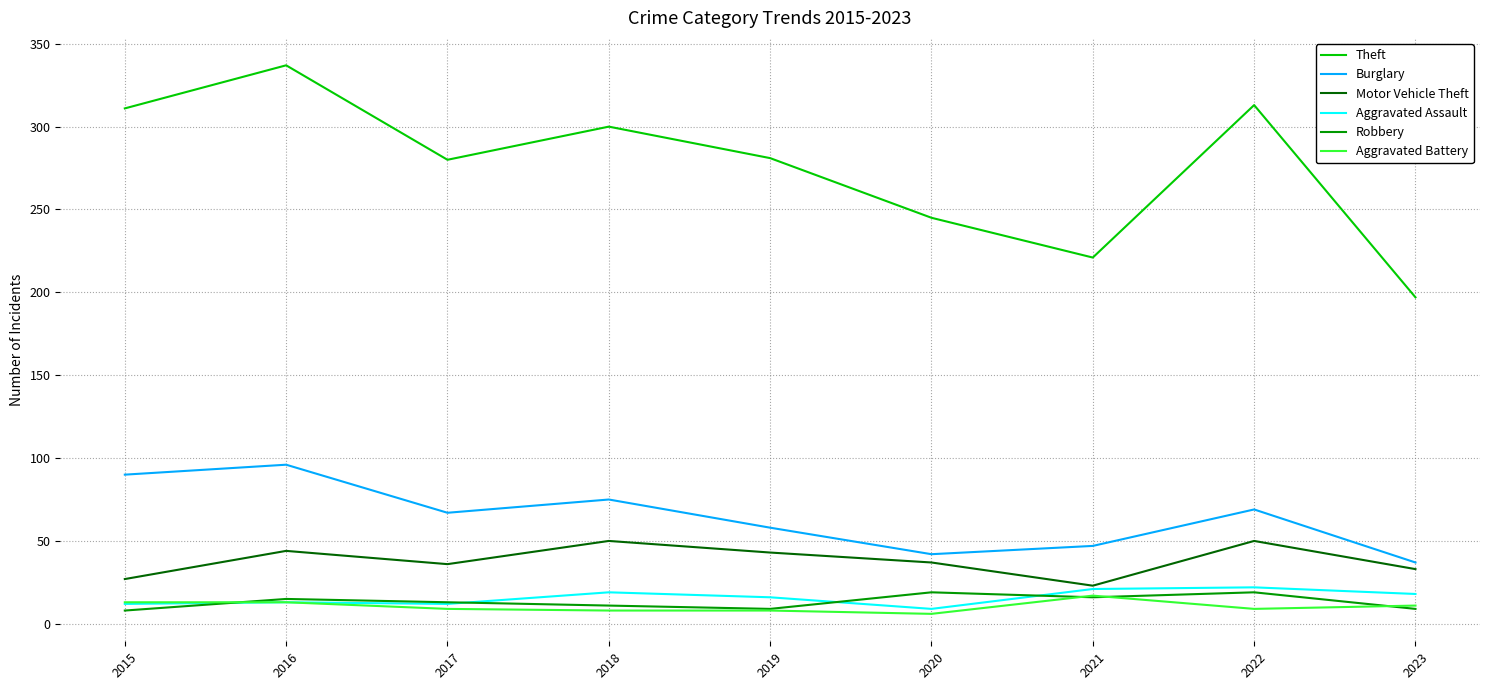

Where does the Motor Vehicle Theft series first go above 37?

2016